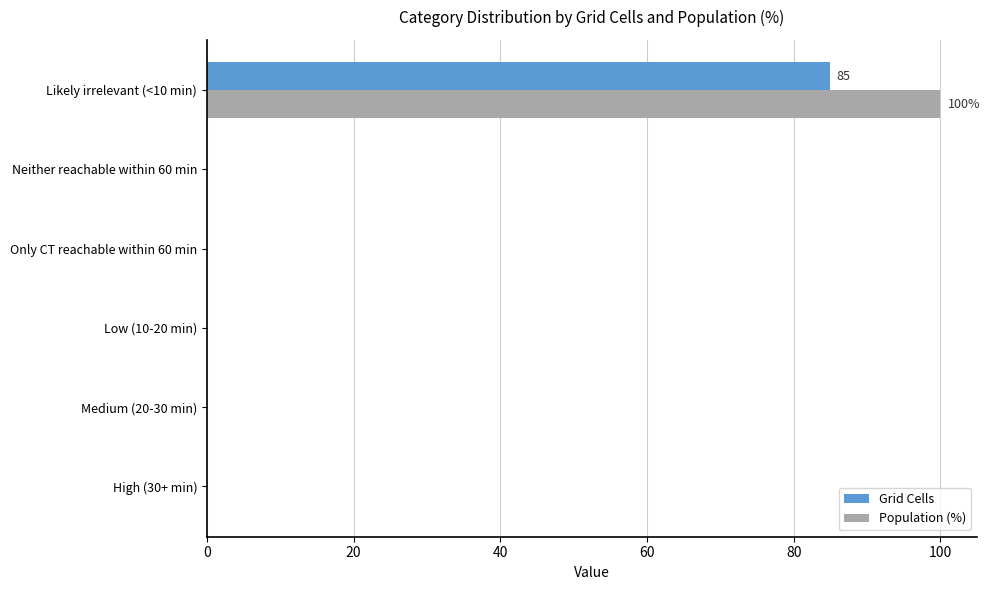

At which category is the sum across all series the highest?

Likely irrelevant (<10 min)